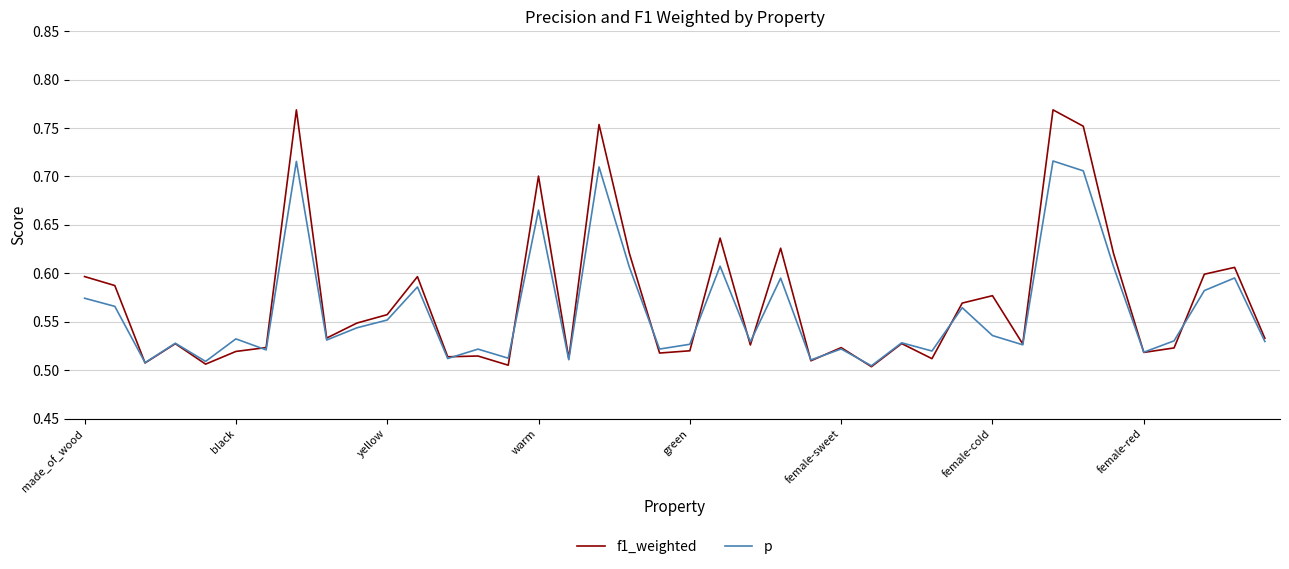

True or false: f1_weighted has more than 1 interior local peaks.

True